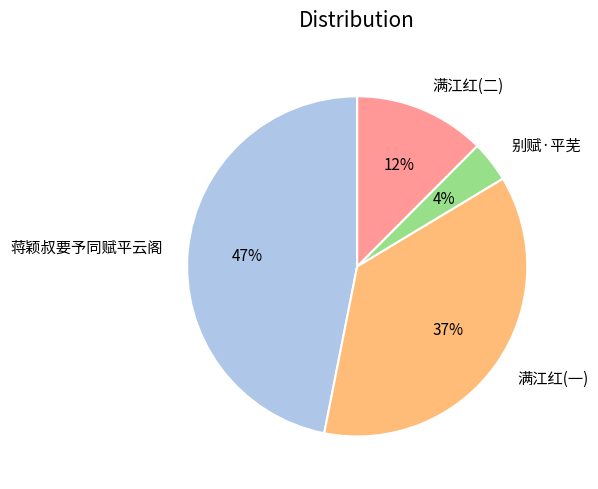

The 满江红(一) slice represents 37% of the pie. True or false?

True